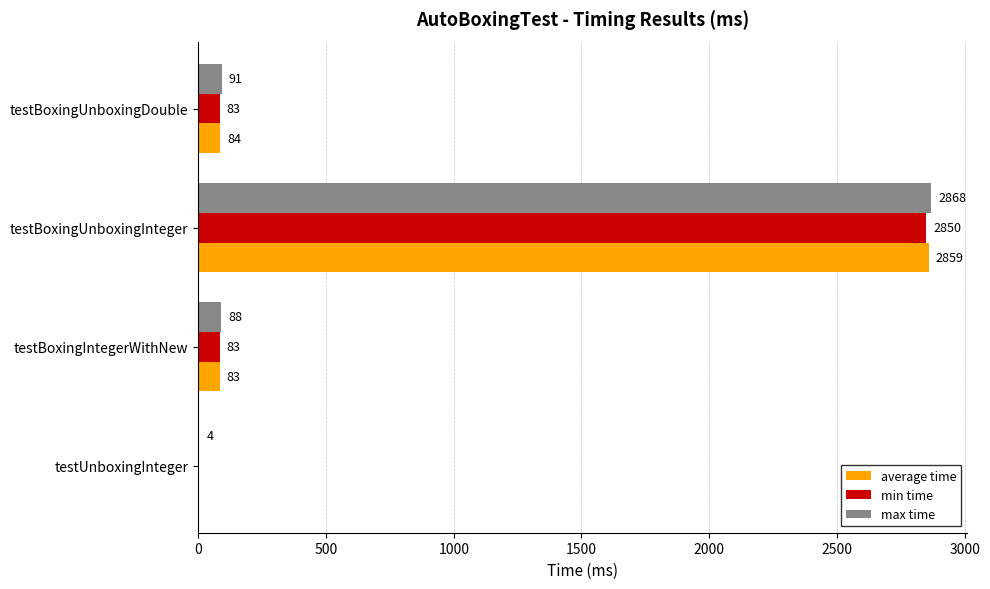

Which series has the largest total across all categories?

max time